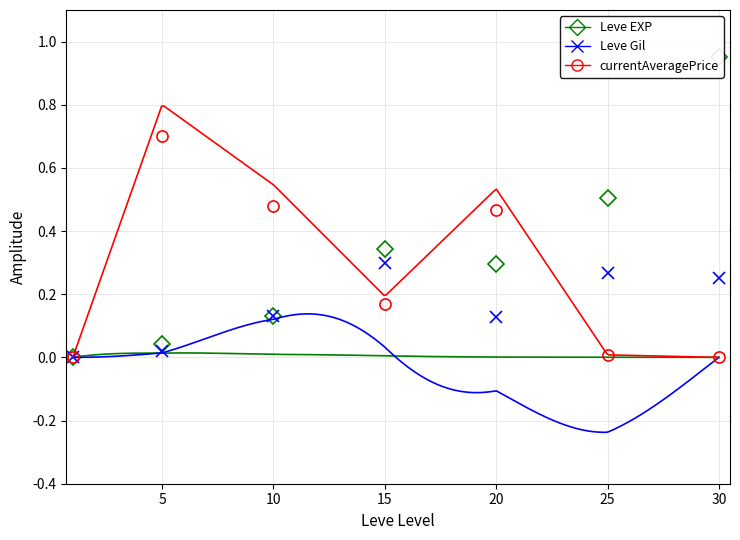

Reading left to right, extract all data points from this chart.

Leve EXP: 0.0	0.0	0.1	0.3	0.3	0.5	0.9
Leve Gil: 0.0	0.0	0.1	0.3	0.1	0.3	0.3
currentAveragePrice: 0.0	0.7	0.5	0.2	0.5	0.0	0.0